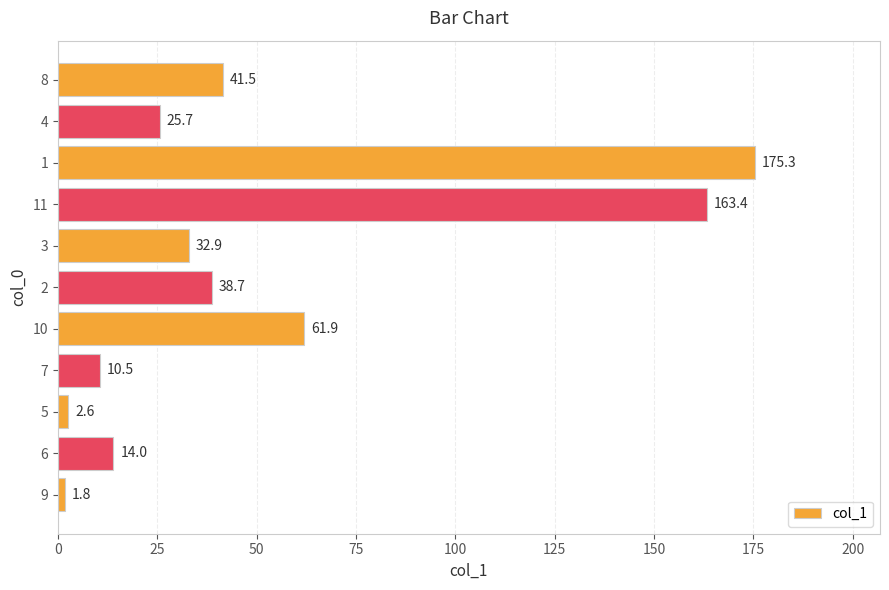

Reading bottom to top, what are all the values shown in this chart?

9=1.8	6=14.0	5=2.6	7=10.5	10=61.9	2=38.7	3=32.9	11=163.4	1=175.3	4=25.7	8=41.5